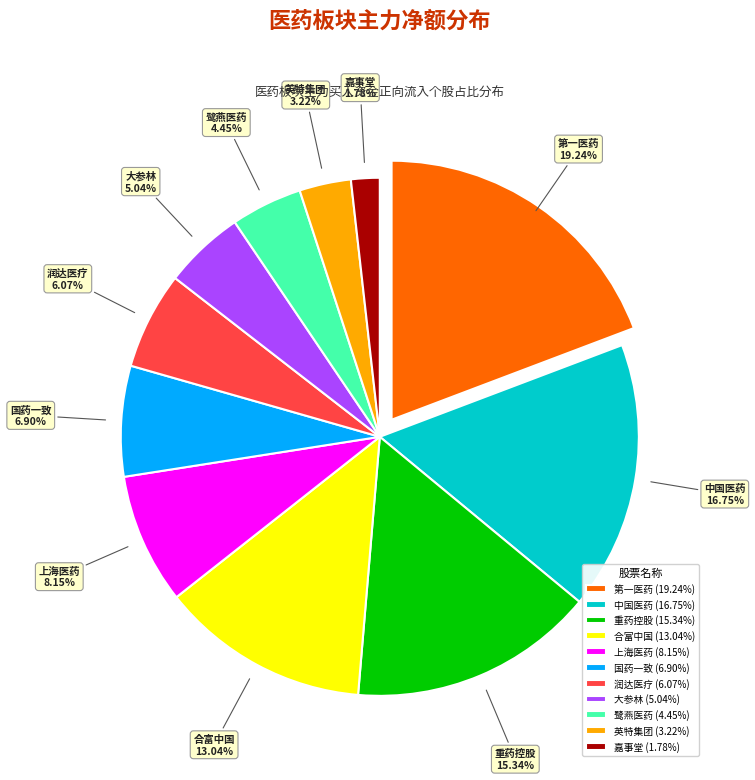

Is 国药一致 the majority of the pie?

No